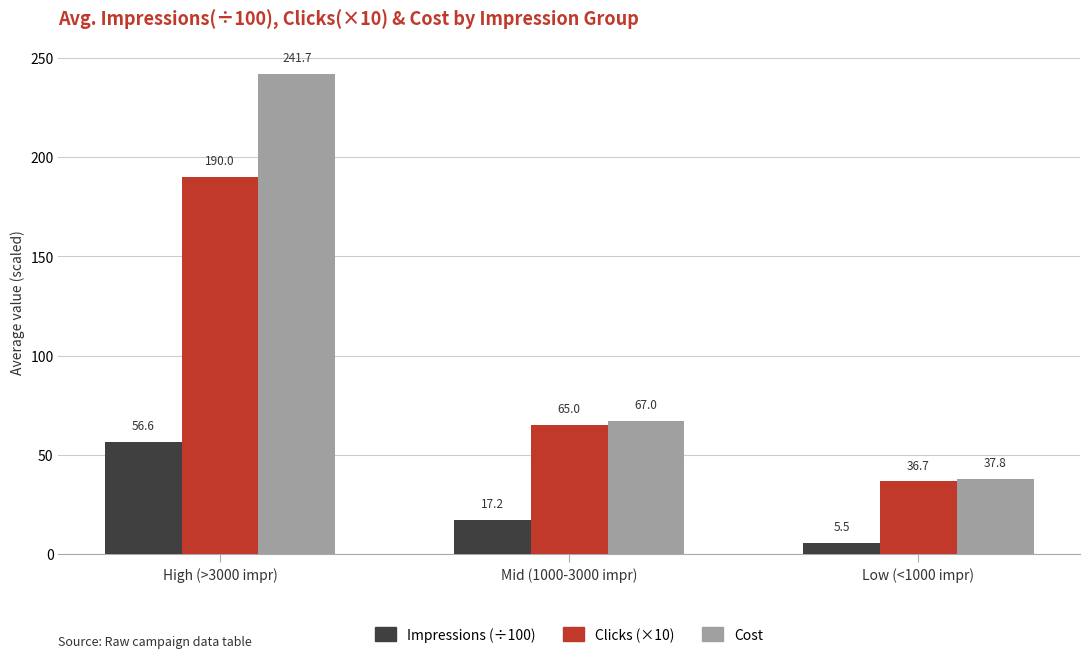

What is the value of the Clicks (×10) bar at the 2nd from the left?

65.0